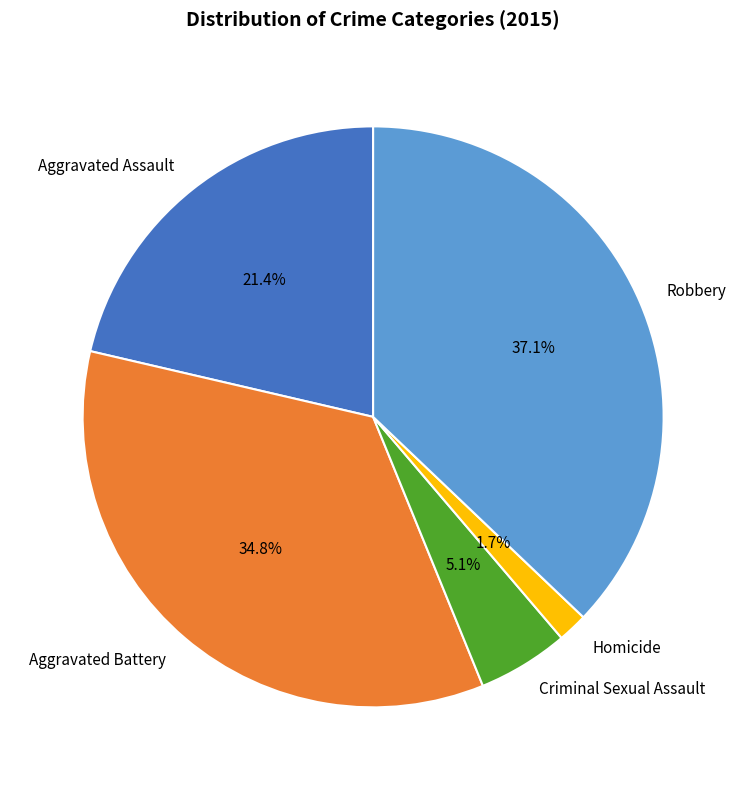

The Aggravated Assault slice represents 21% of the pie. True or false?

True